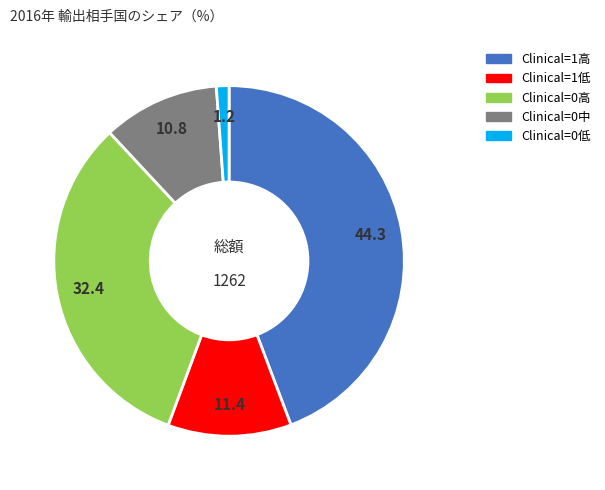

Which category has the biggest portion of the pie?

Clinical=1高